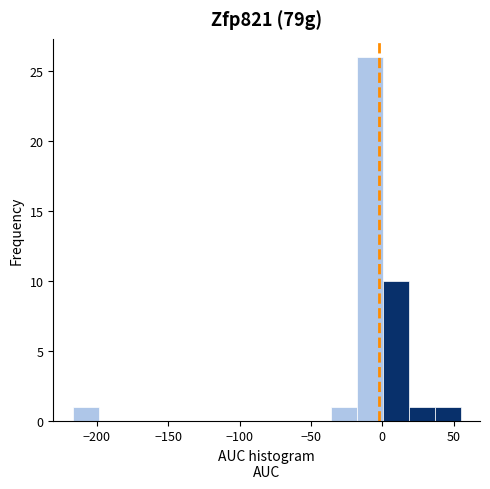

Around what value on the x-axis is the tallest bar? Give the approximate position of its centre, as read against the axis.

-10